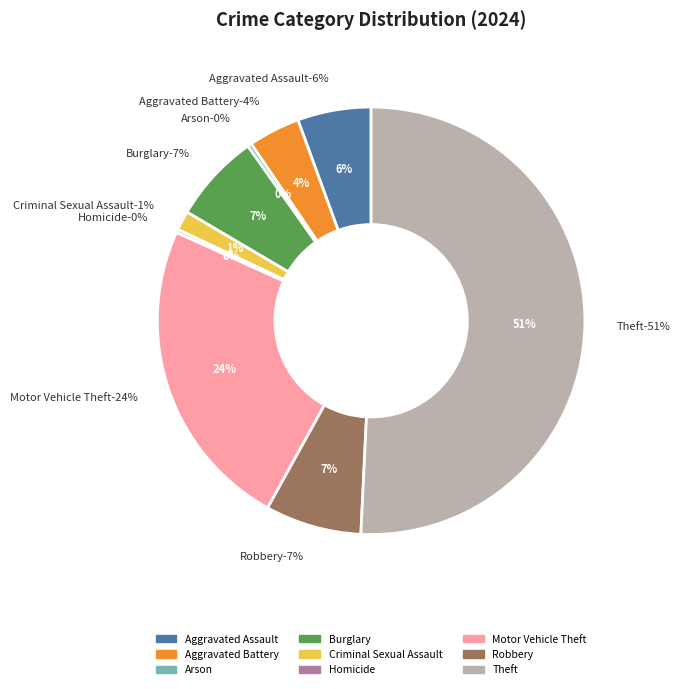

Which slice represents more than half of the pie?

Theft